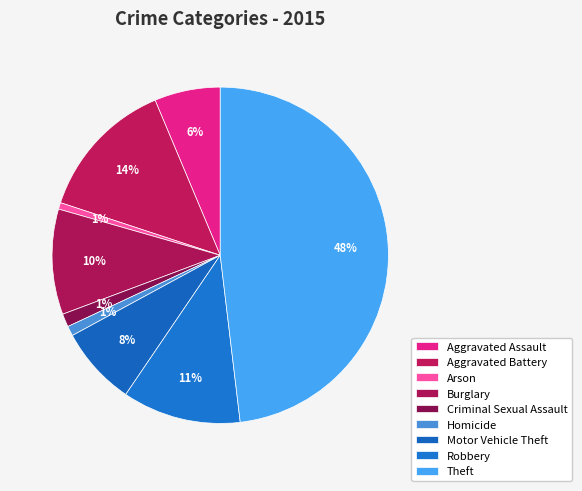

To the nearest percent, what portion does Motor Vehicle Theft represent?

8%